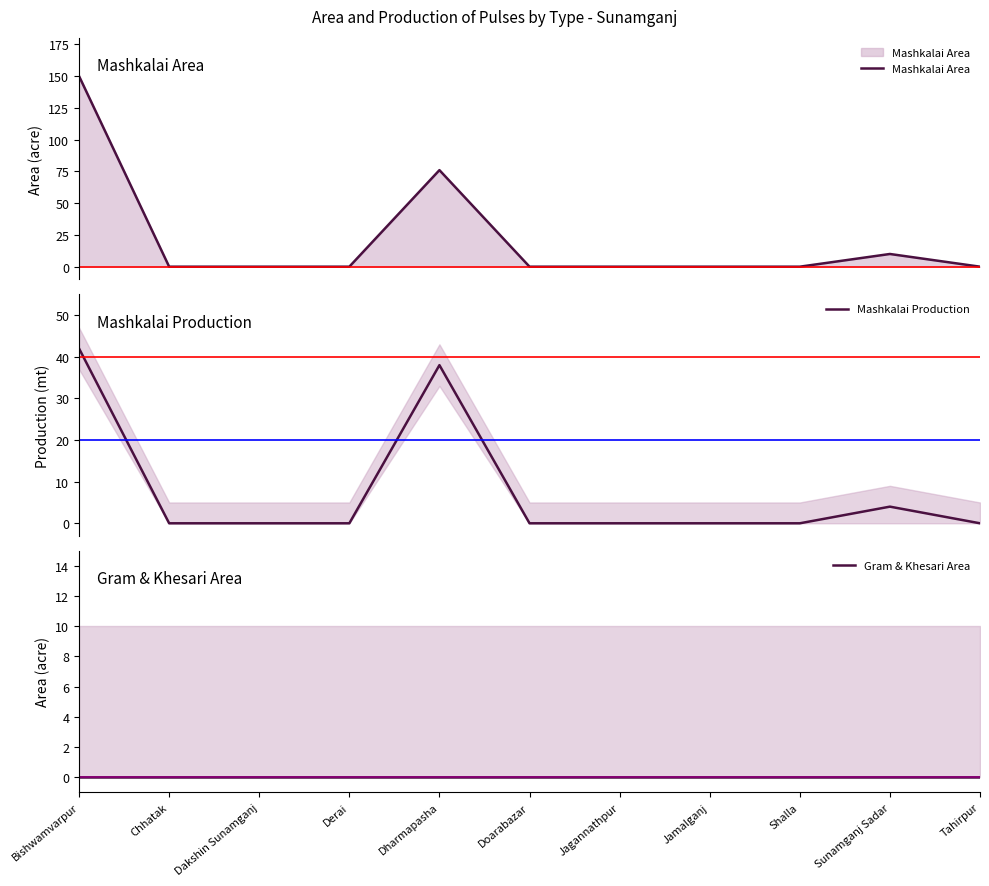

How many lines are shown in the chart?

3